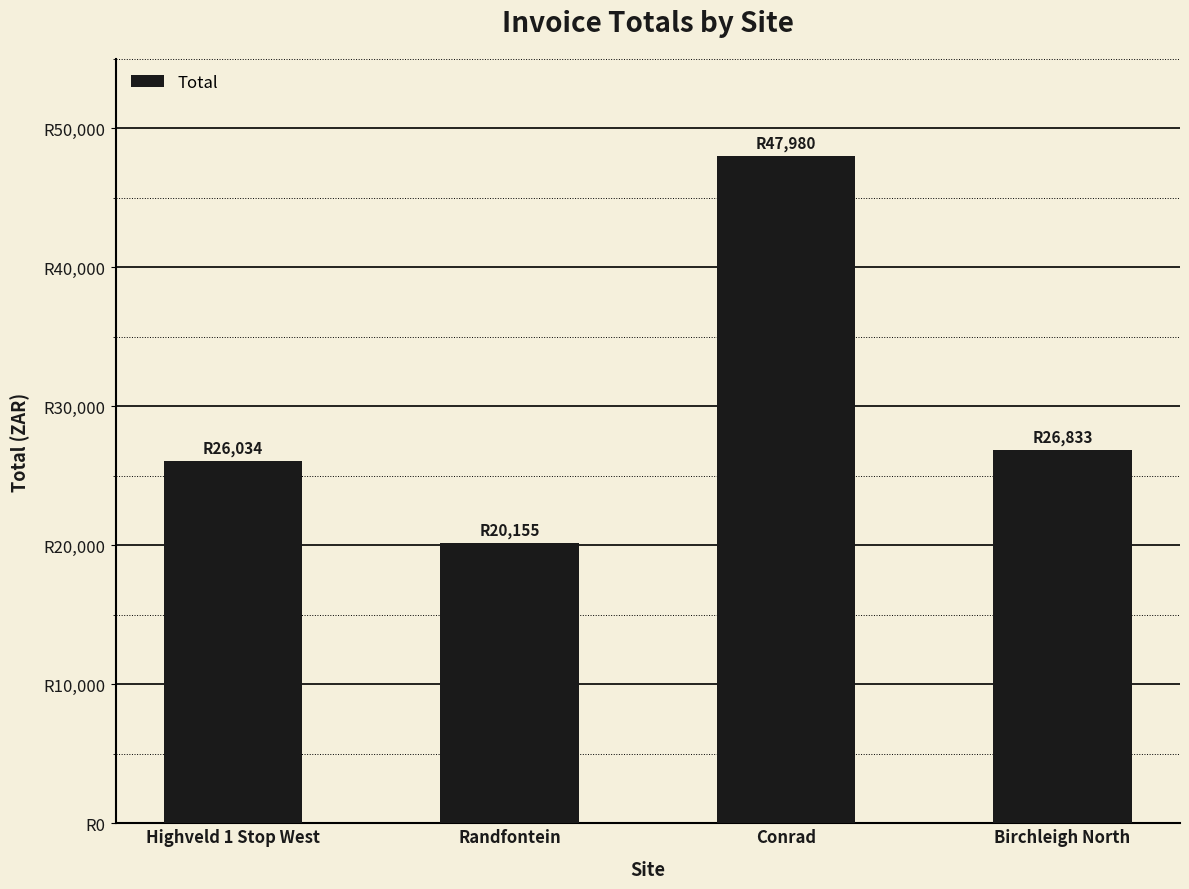

What is the value of the 2nd bar from the left?

20155.3